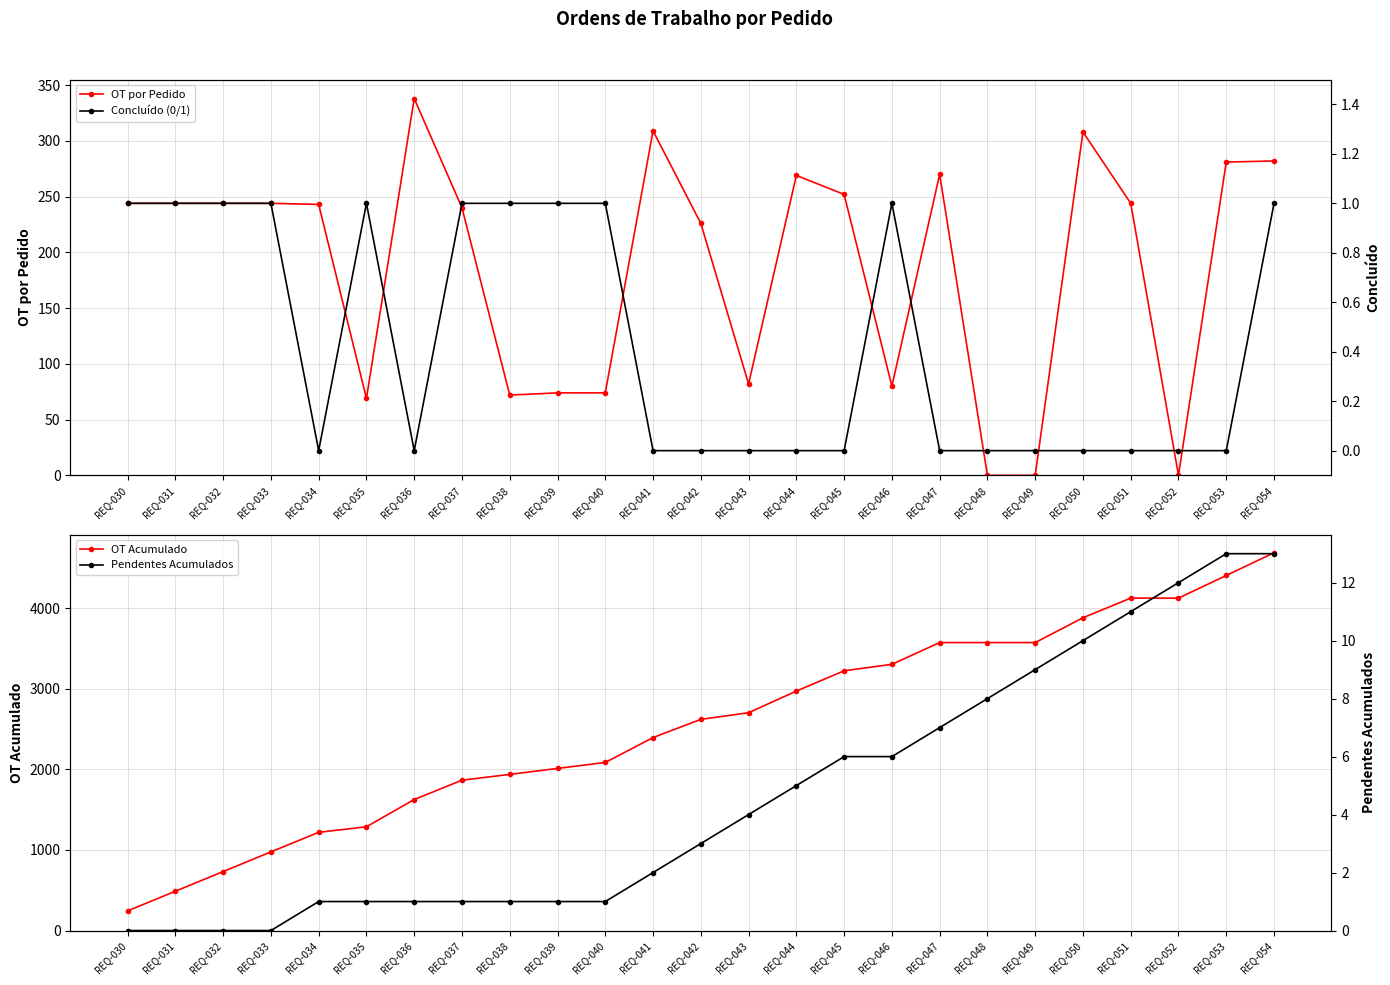

What is the difference between the maximum and minimum values in the Concluído (0/1) series?

1